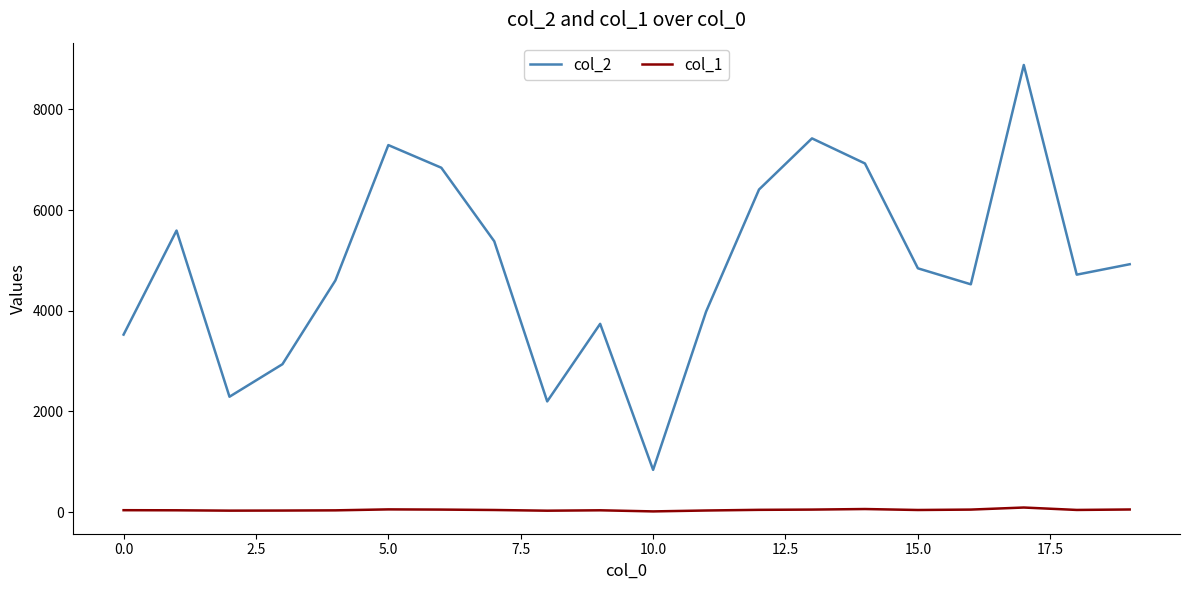

Which series has the widest spread of values?

col_2